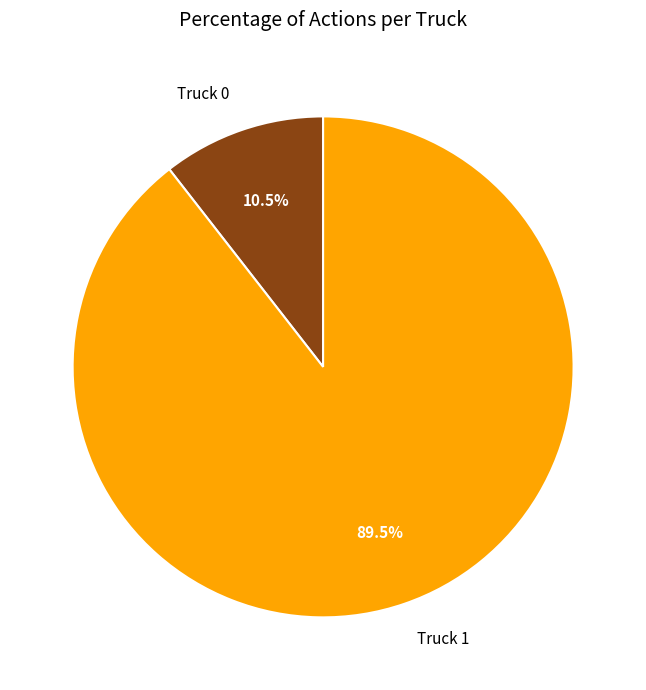

To the nearest percent, what is the average slice percentage?

50%